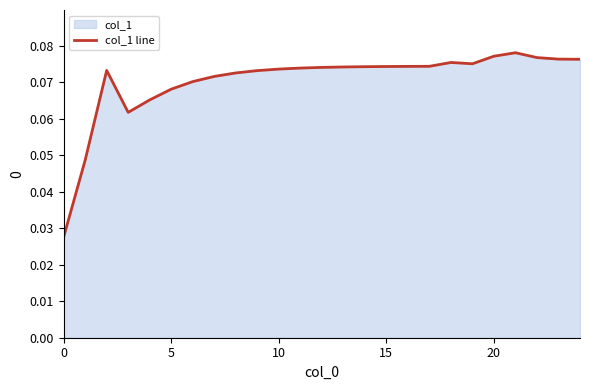

What is the label of the 14th point from the left?

13